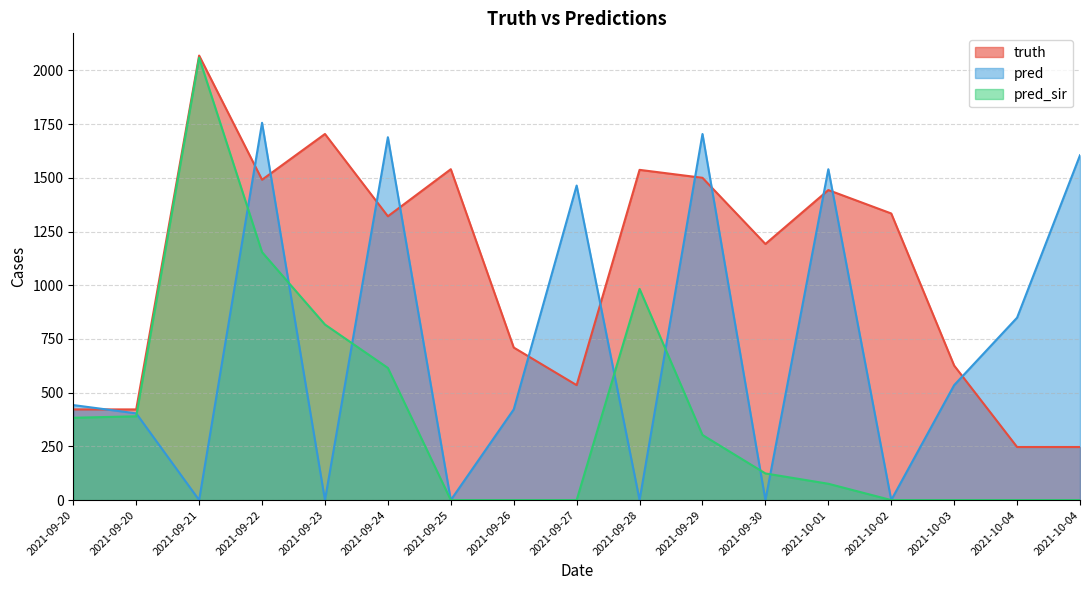

Is it true that pred equals 2715.3 at 2021-09-22?

False